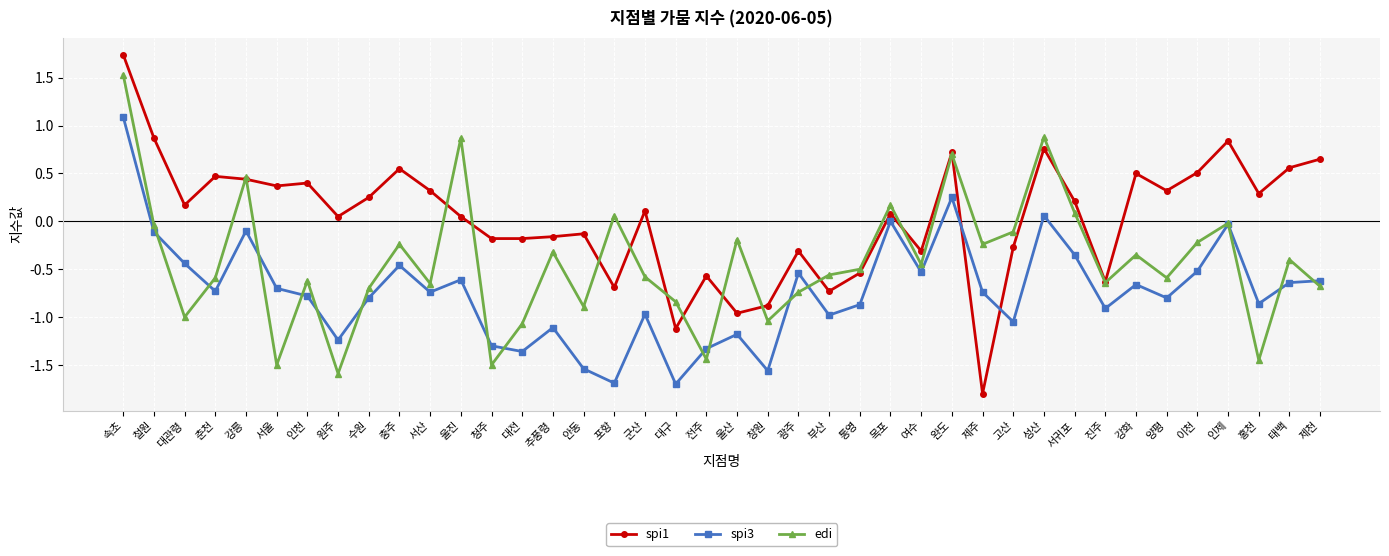

What are all the series names shown in the legend?

spi1, spi3, edi